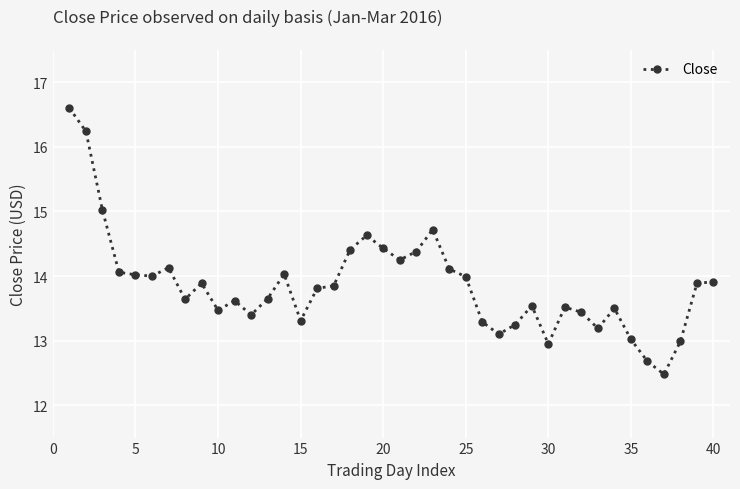

What is the average value?

13.9